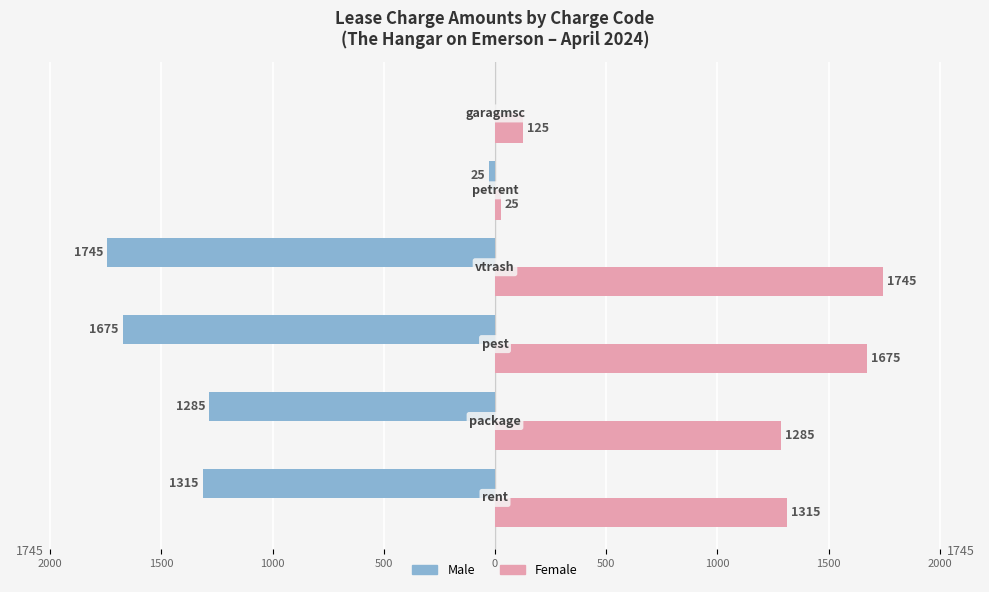

What is the difference between the maximum and second lowest values in the Female series?

1620